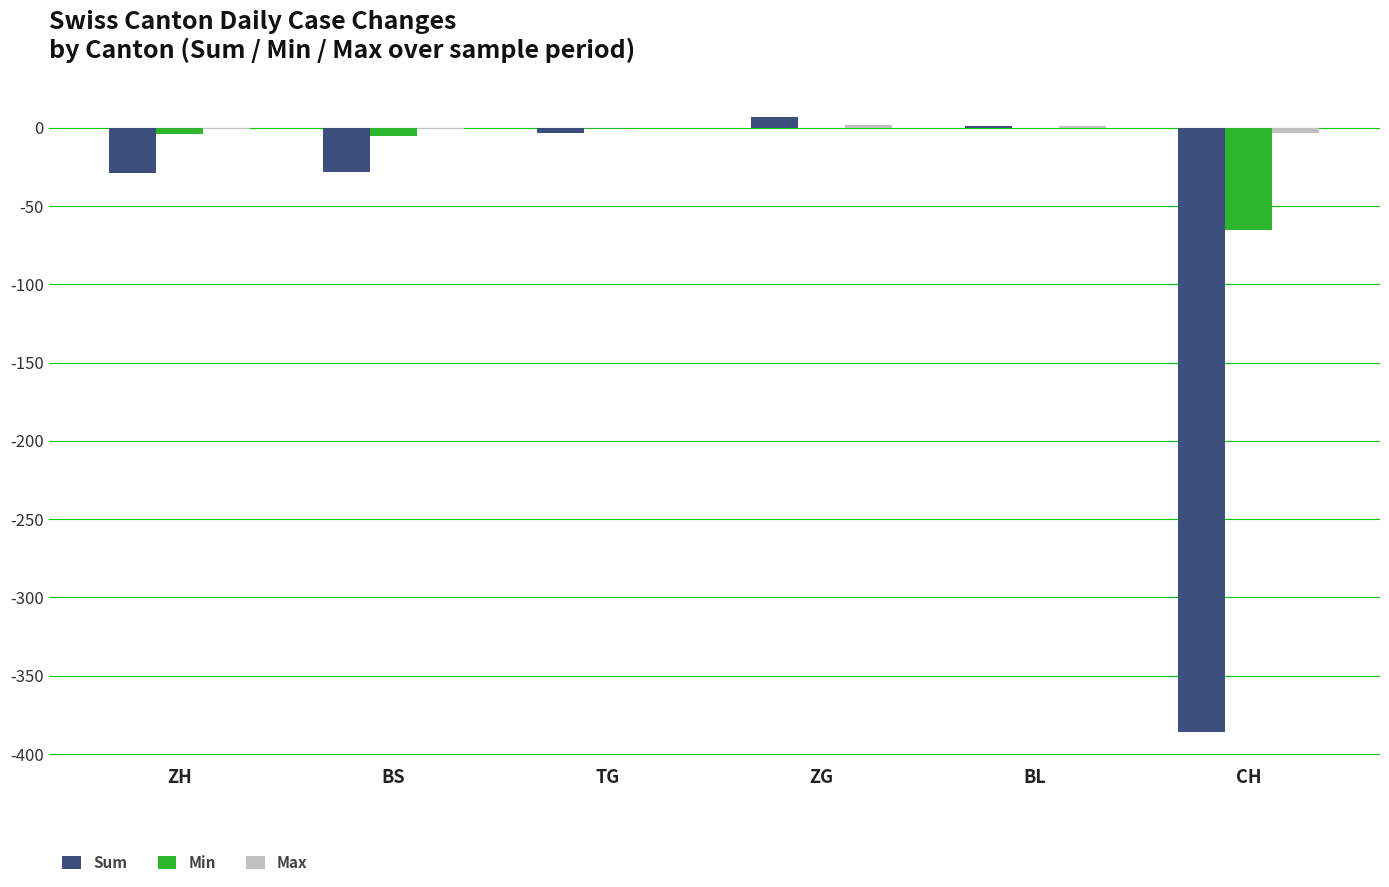

Is it true that Min equals -44 at CH?

False